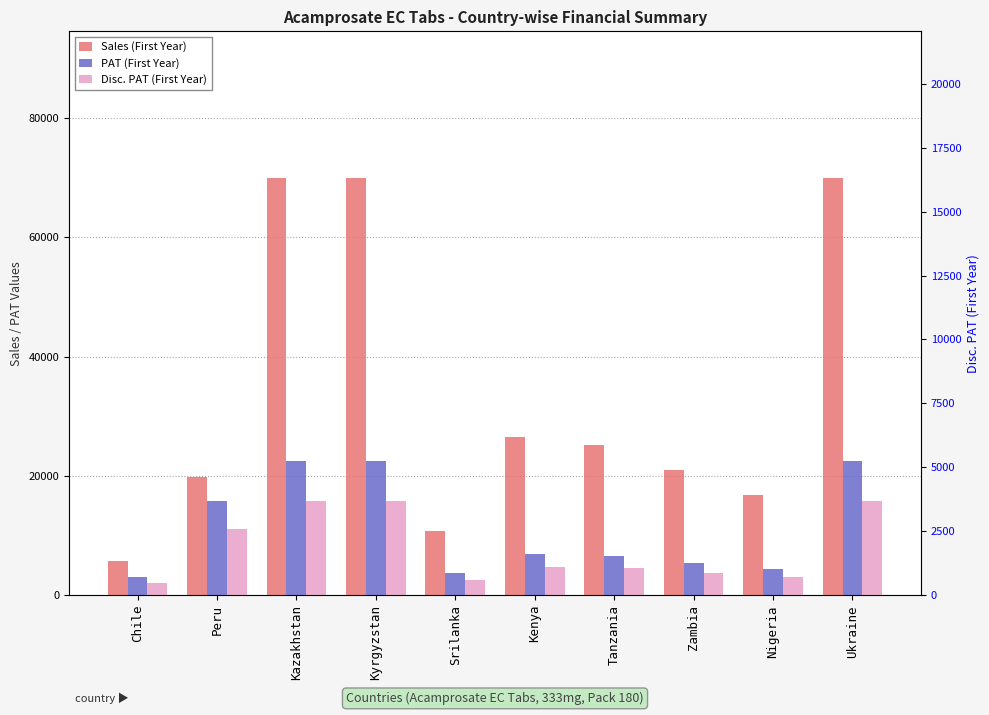

What is the difference between the highest and lowest values at Kenya?

21793.6